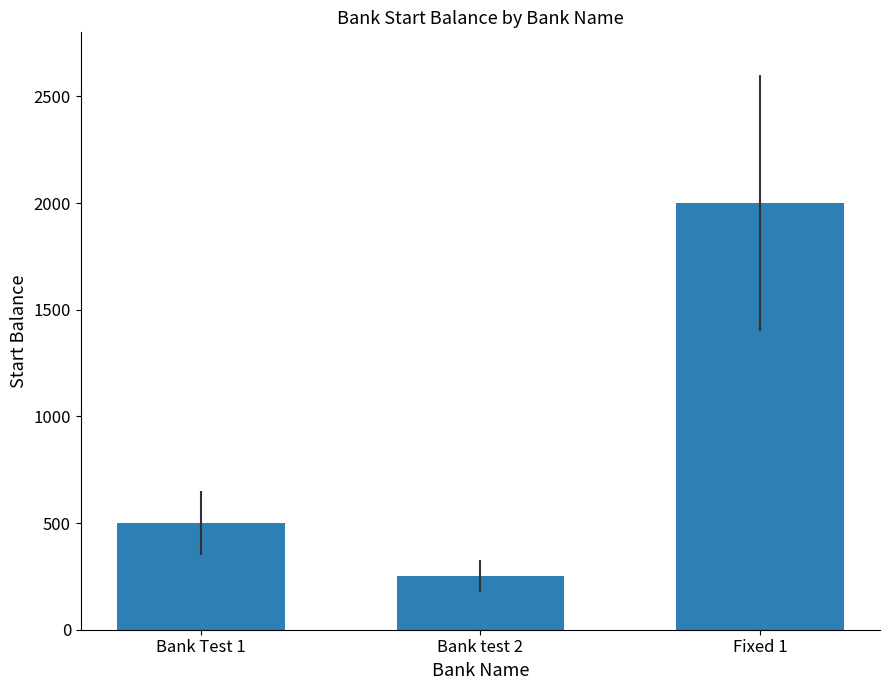

What is the label of the 1st bar from the left?

Bank Test 1